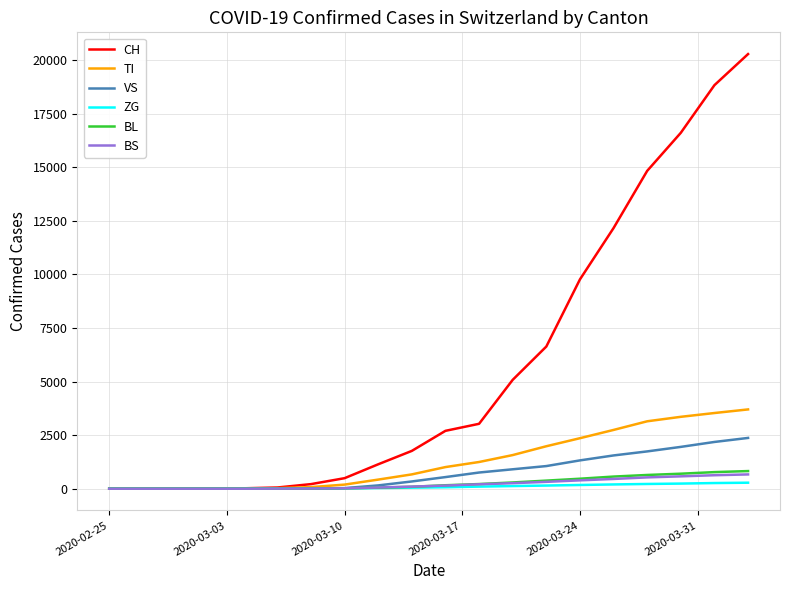

Which series has the largest total across all categories?

CH